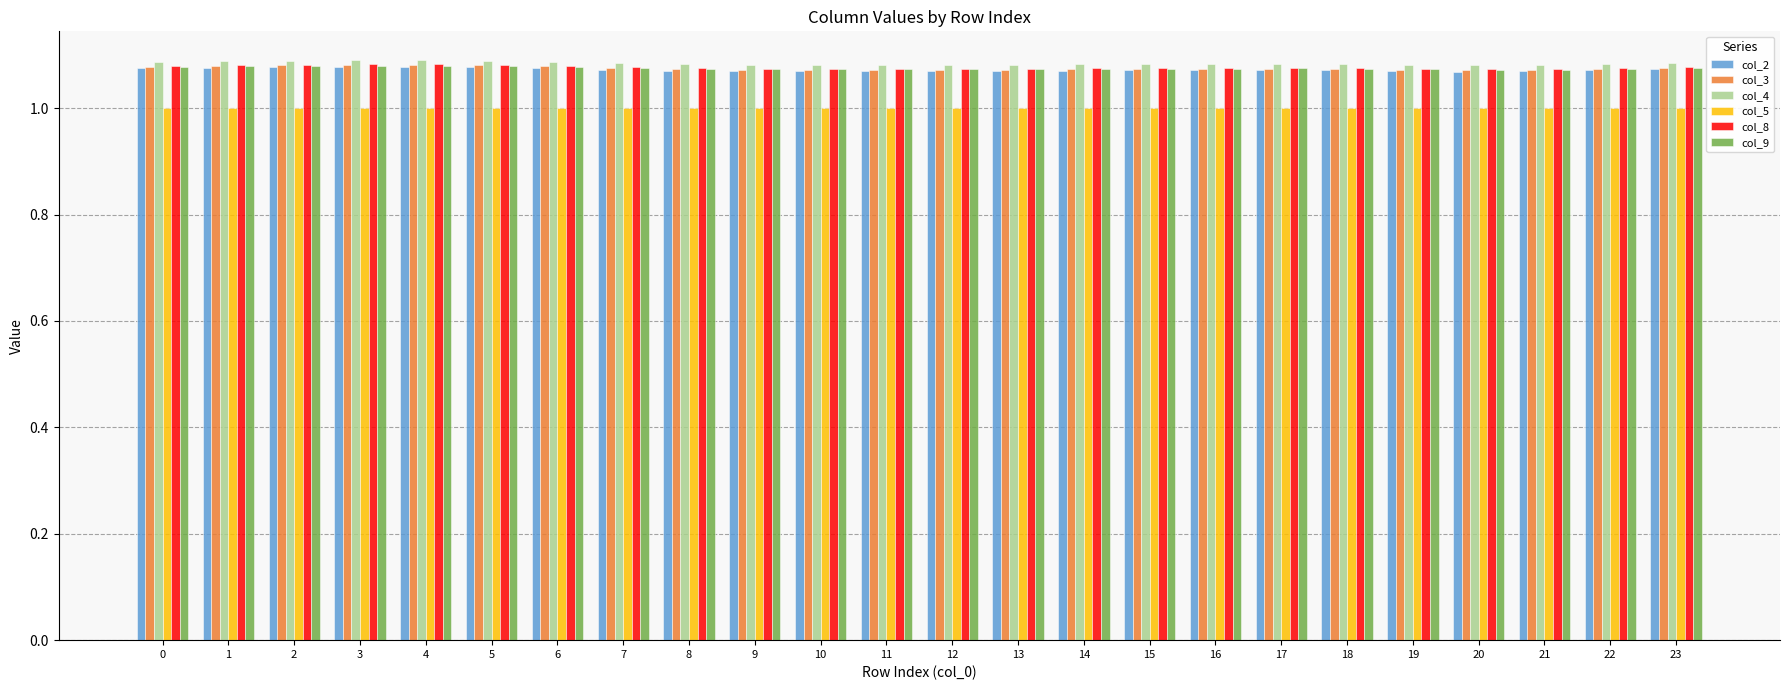

What is the spread (max minus min) of values at 19?

0.1